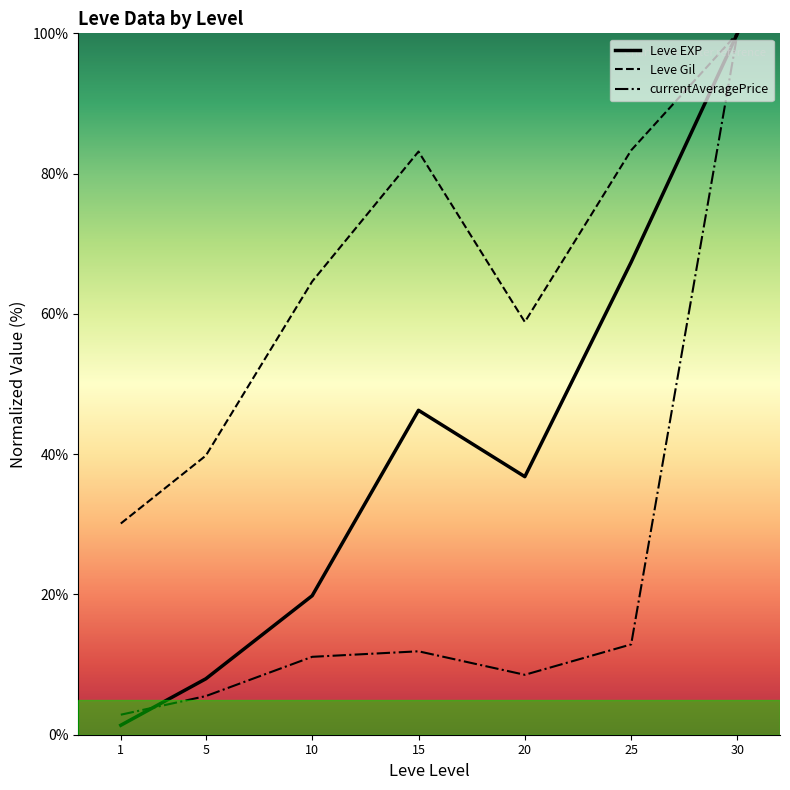

Does the chart display data point markers on the line(s)?

No